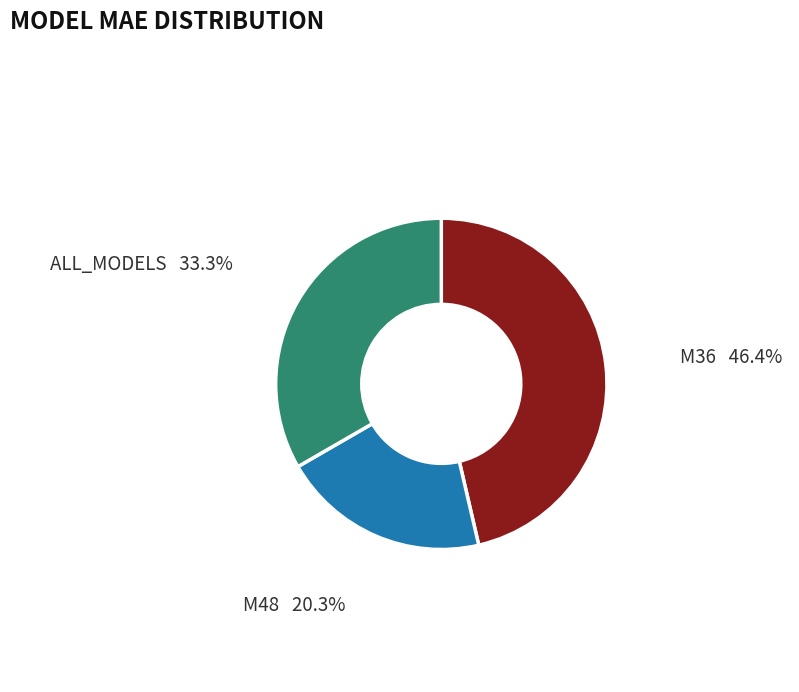

Which slice is the largest?

M36